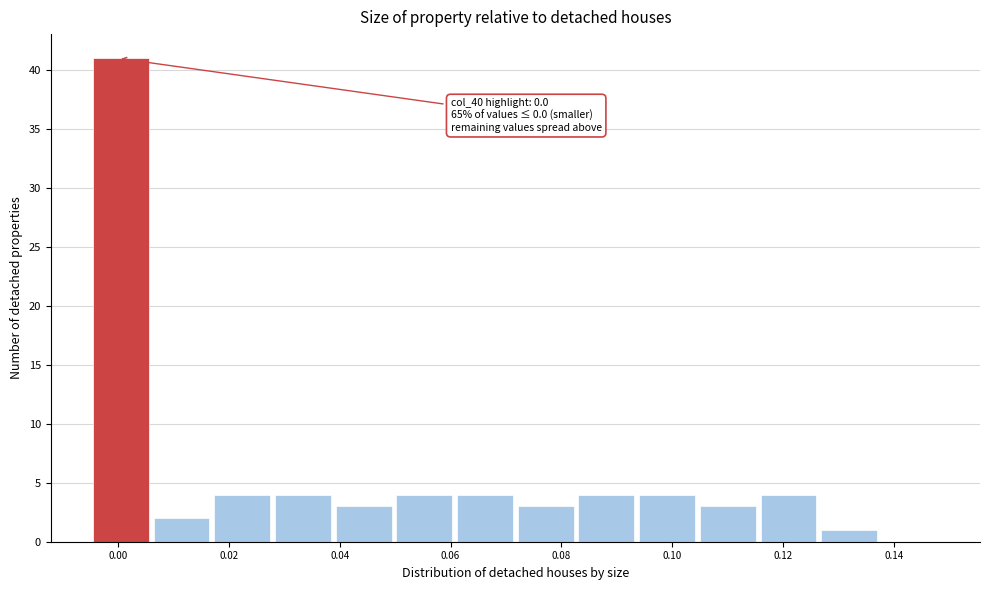

Which range on the x-axis has the tallest bar?

-0.004 to 0.006